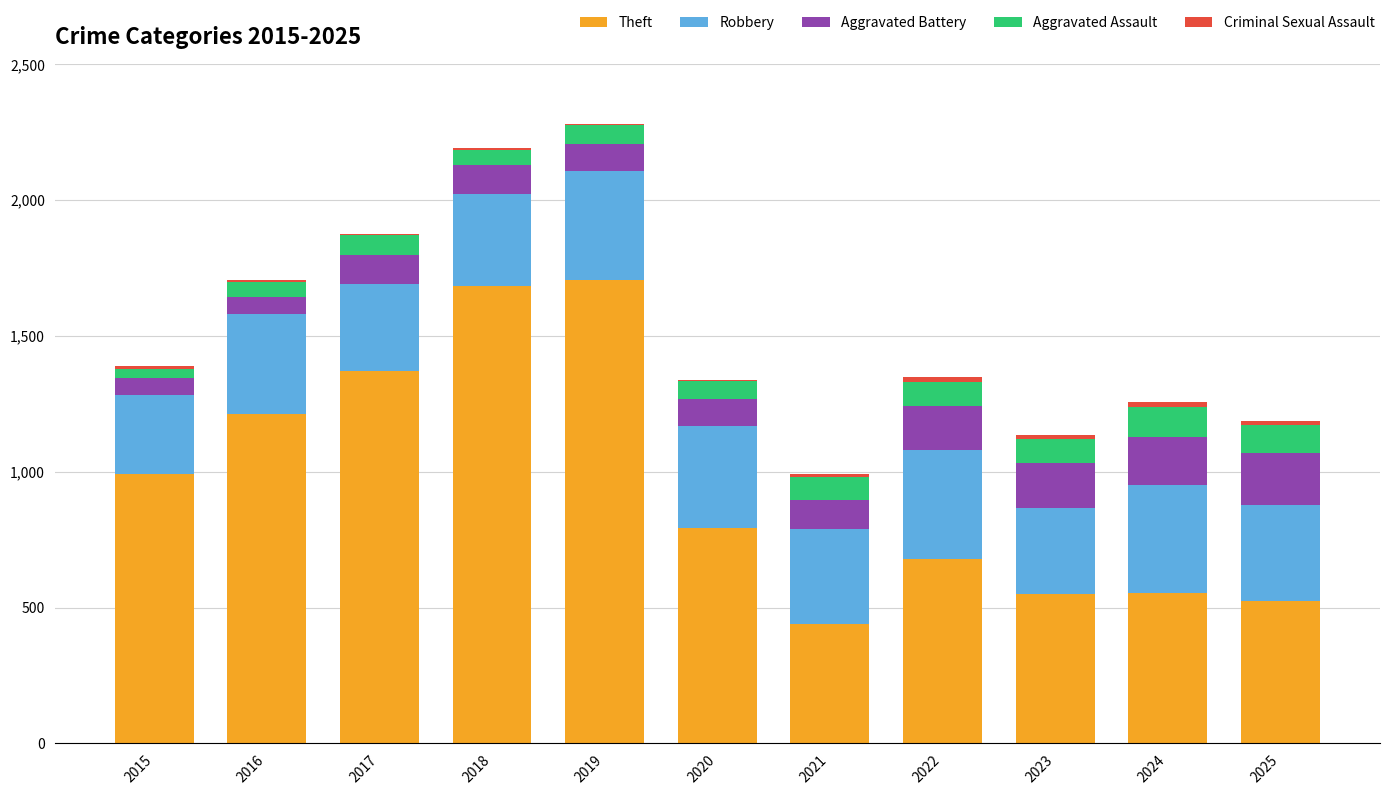

Is it true that Theft equals 118 at 2021?

False